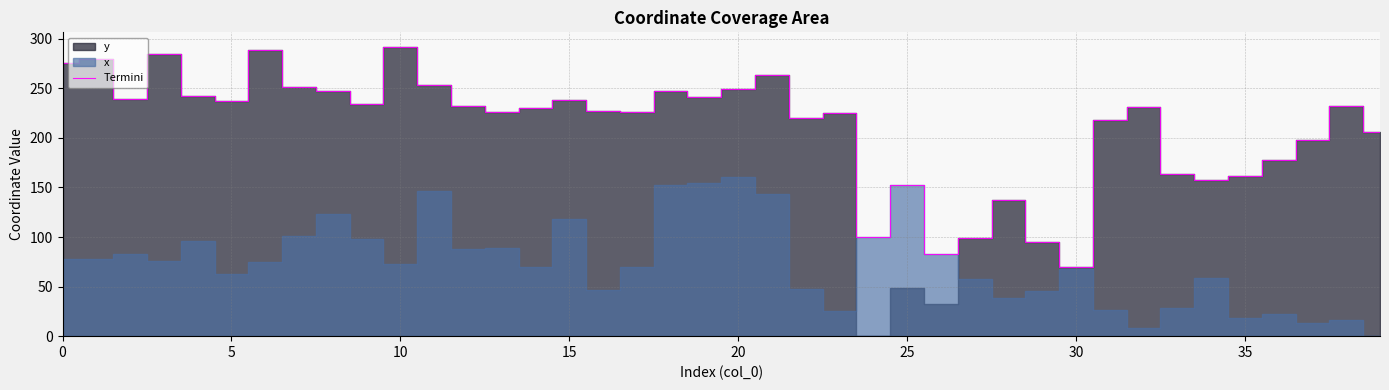

True or false: Termini has a value of 104.7 at 20.

False